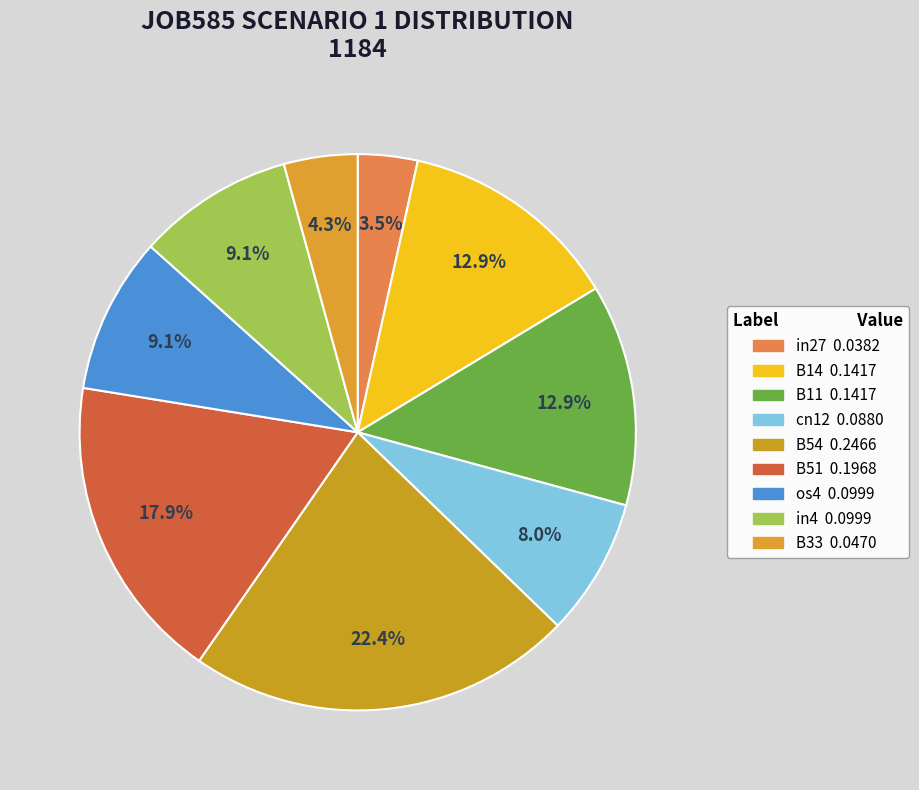

What is the largest slice in the pie chart?

B54